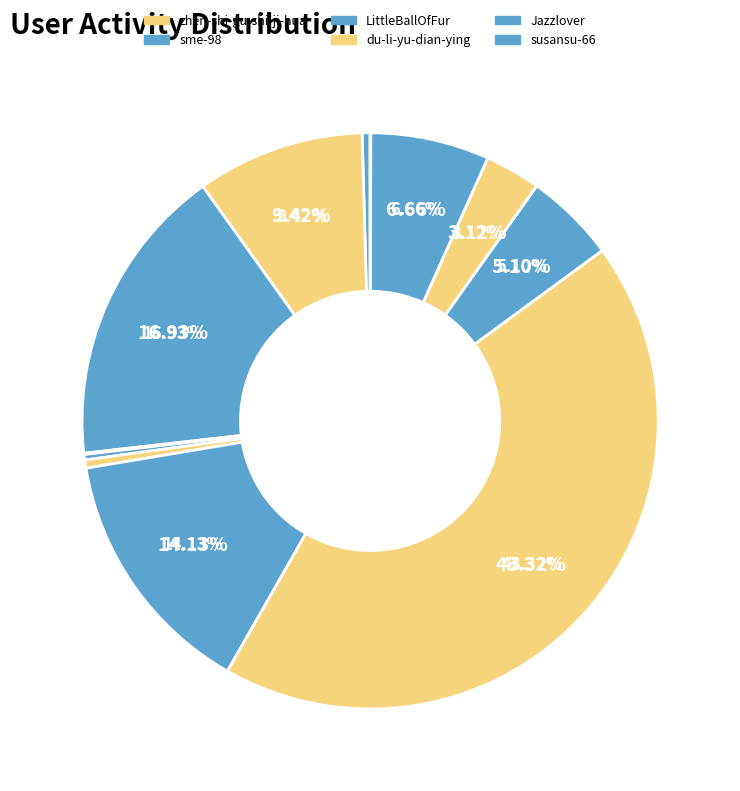

To the nearest percent, what portion does LittleBallOfFur represent?

14%